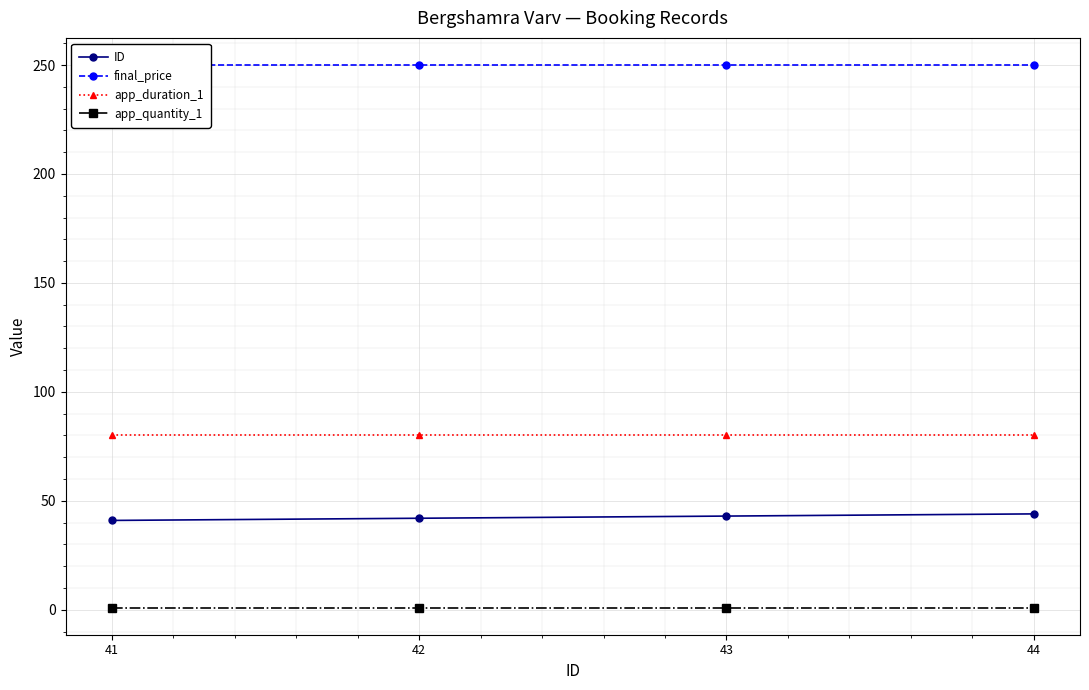

Which category has the highest value across all series?

41